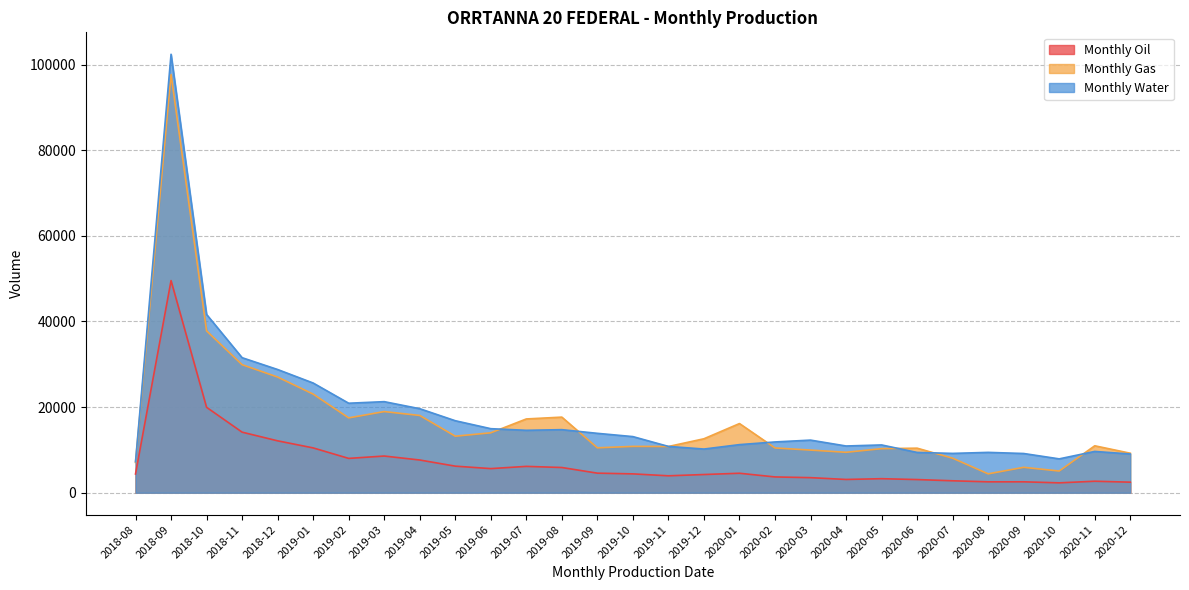

Rank the series by their maximum value, from lowest to highest.

Monthly Oil, Monthly Gas, Monthly Water